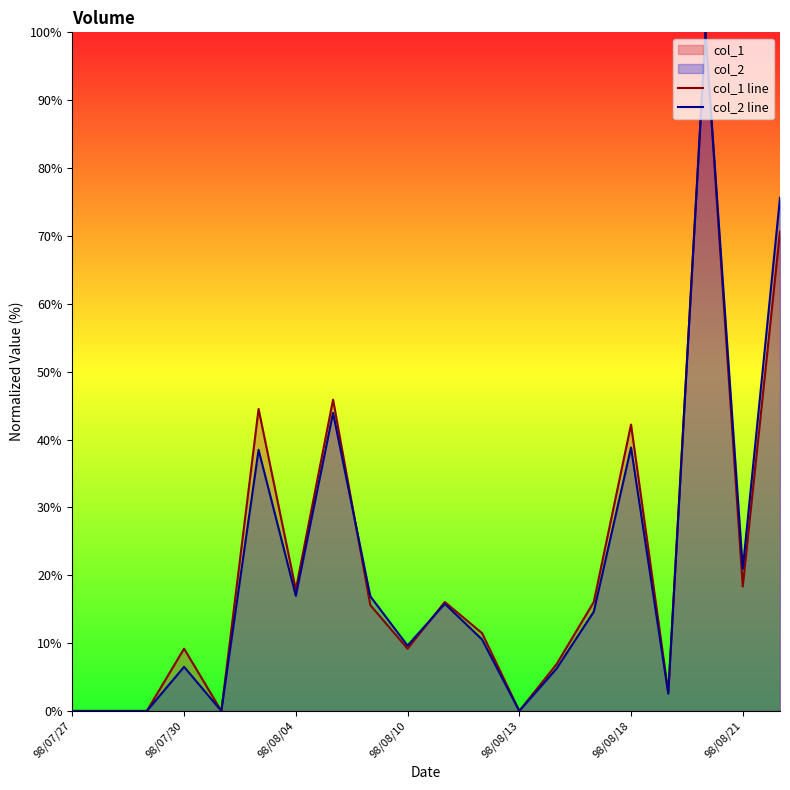

Rank the series by their maximum value, from highest to lowest.

col_1 line, col_2 line